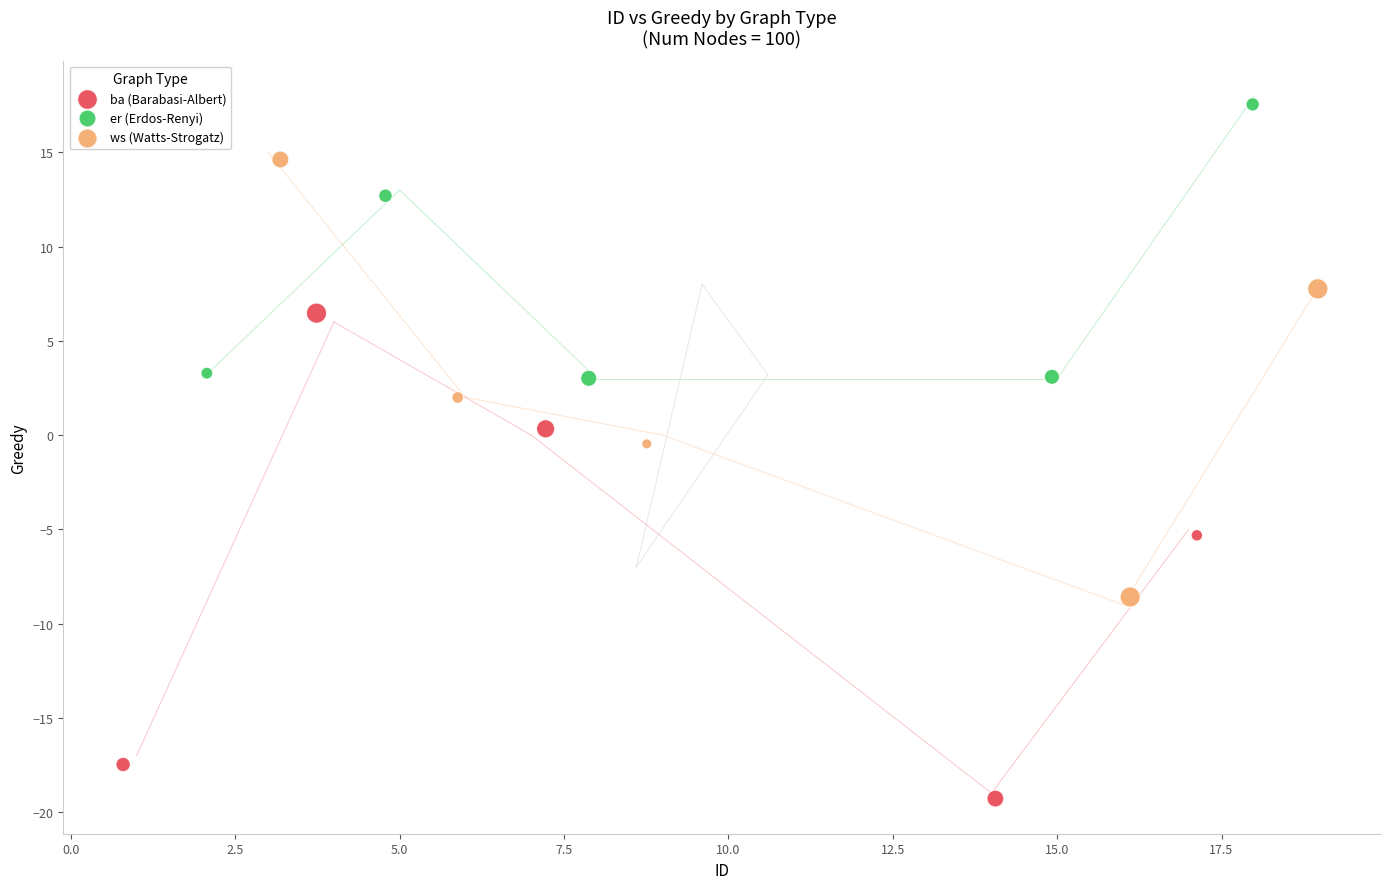

Which series contains the lowest Y value?

ba (Barabasi-Albert)